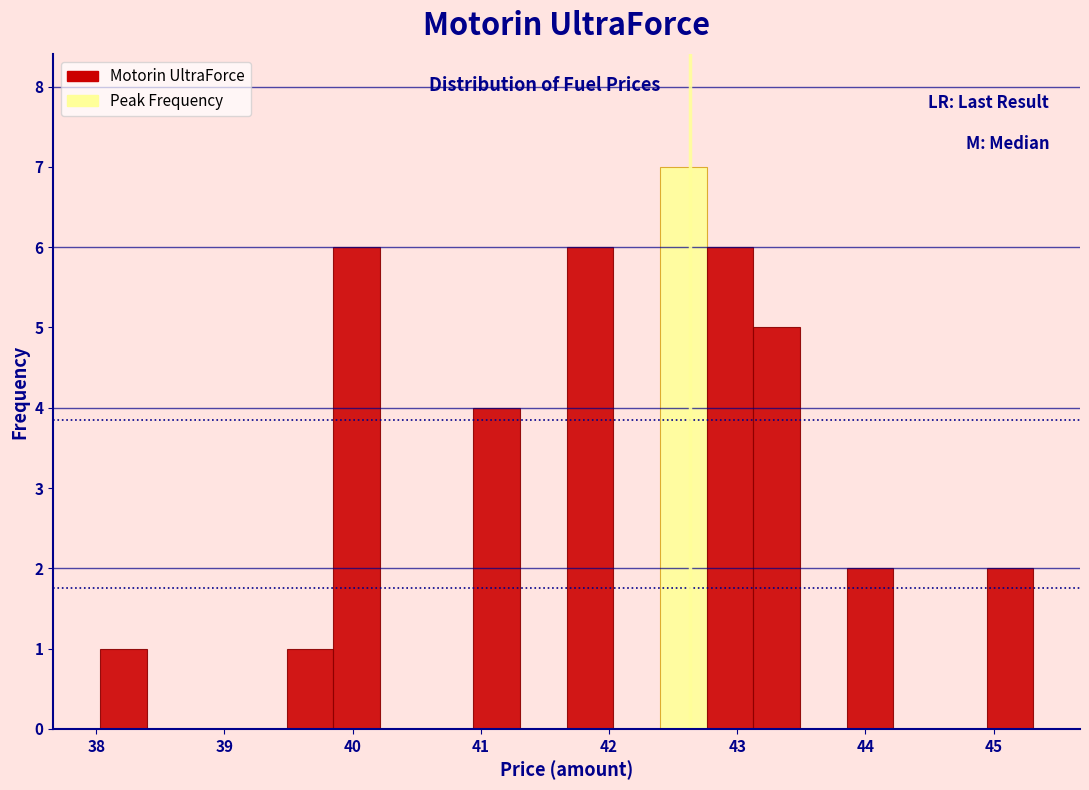

Around what value on the x-axis is the tallest bar? Give the approximate position of its centre, as read against the axis.

42.6